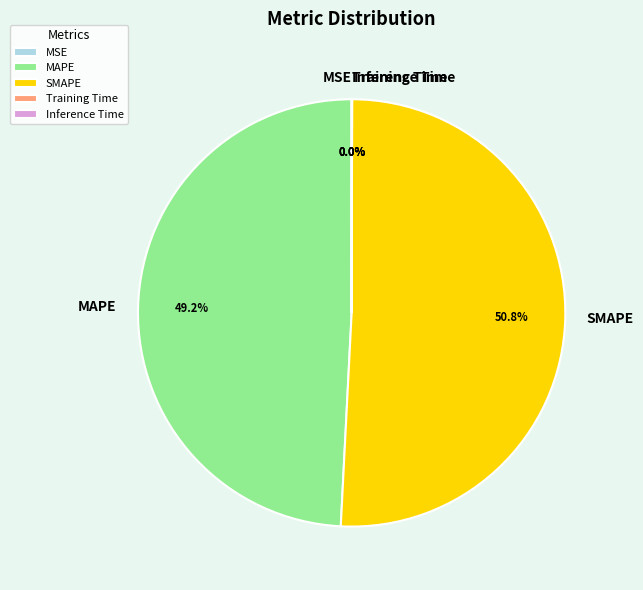

Which has a higher value, MAPE or SMAPE?

SMAPE